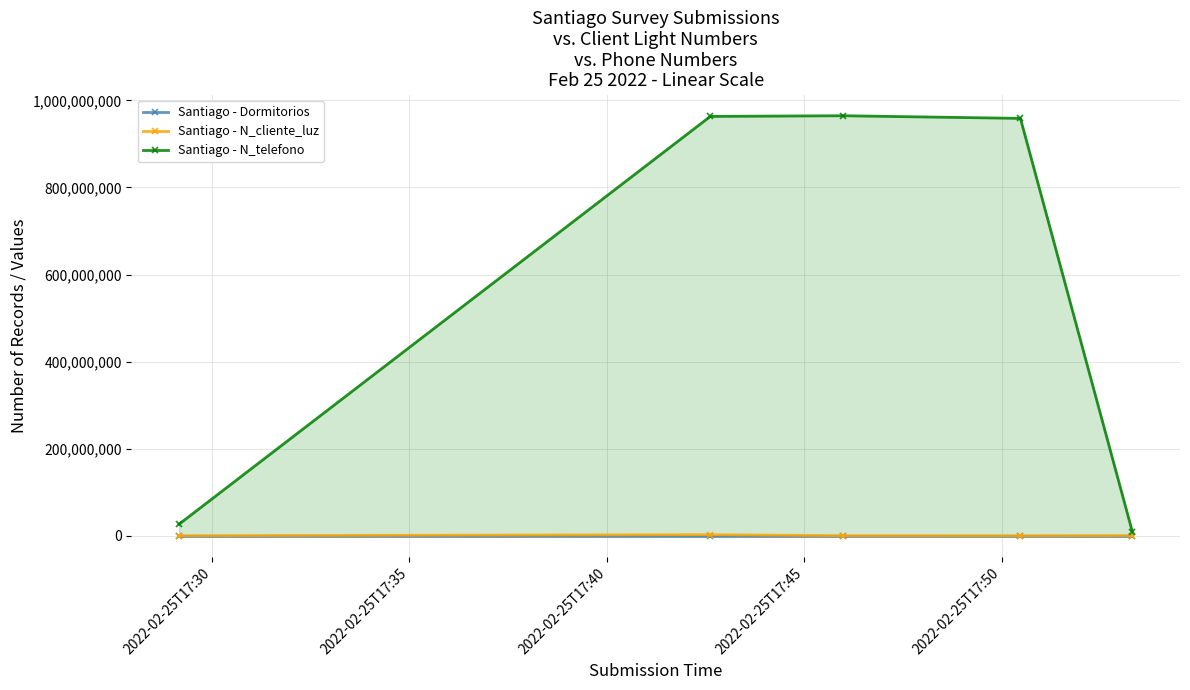

At how many categories does at least one series exceed 710955385?

3